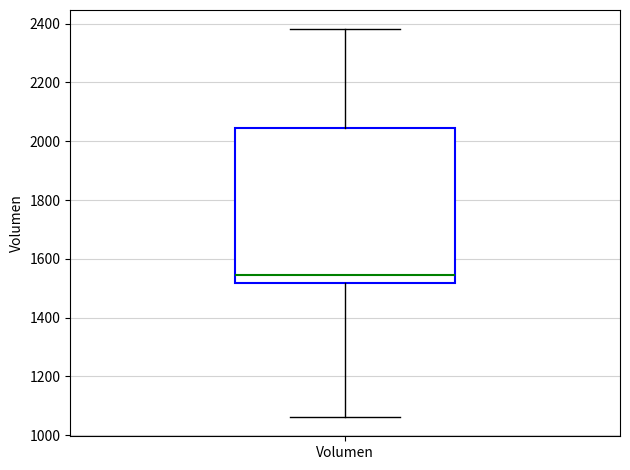

Where is the lower edge of the box for Volumen on the y-axis? The values are not printed on the chart, so give them approximately, as read against the axis.

1520